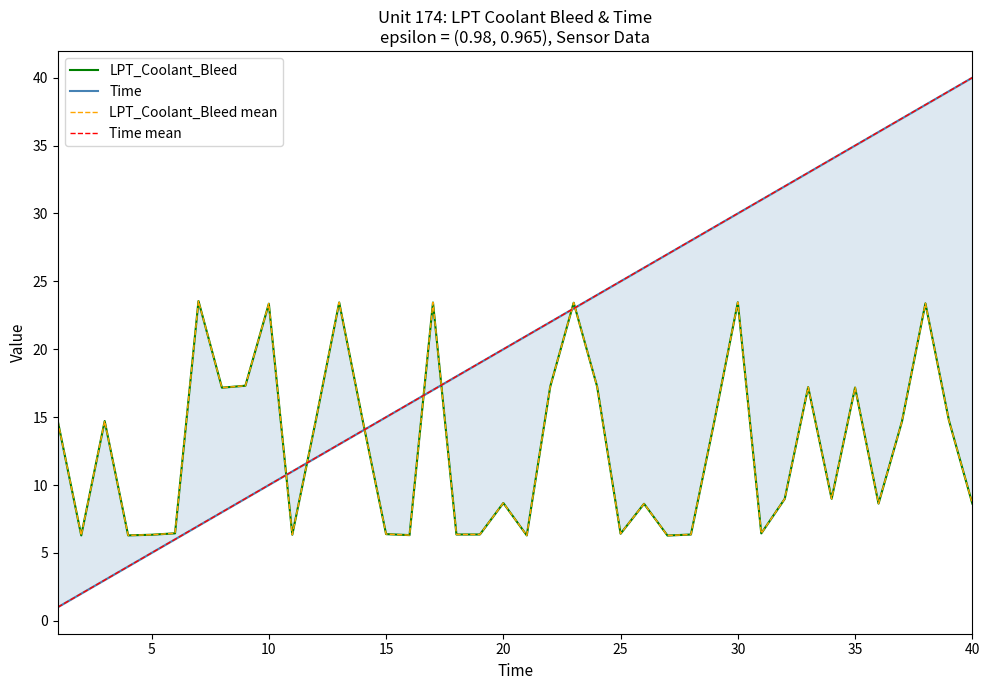

Is it true that Time mean equals 10.1 at 40?

False